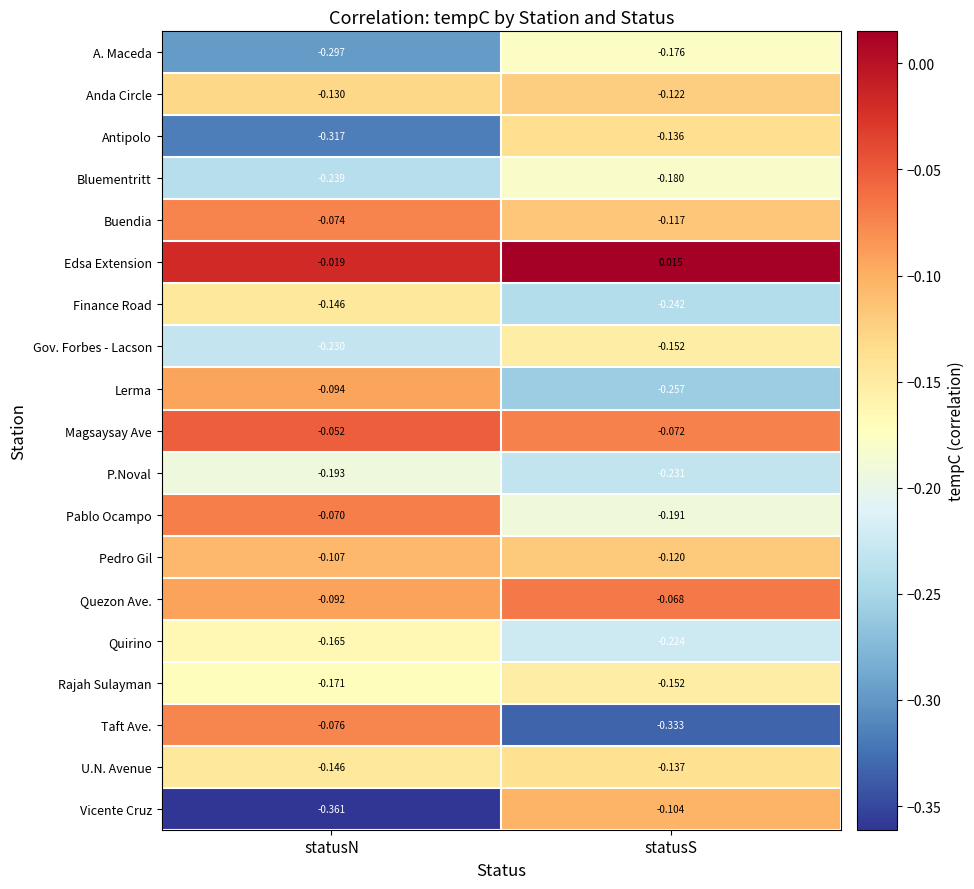

Which series has the largest total across all categories?

Edsa Extension